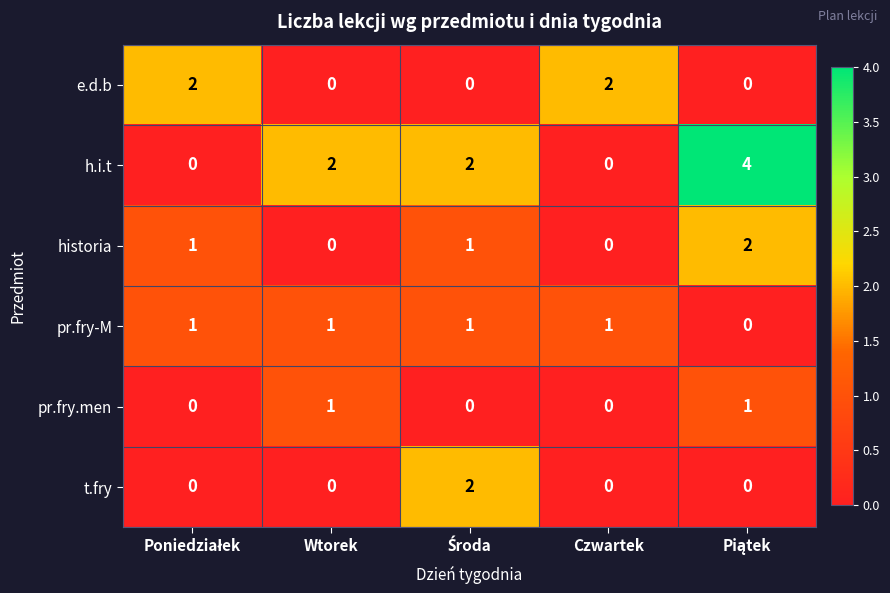

What is the maximum value shown in the chart?

4